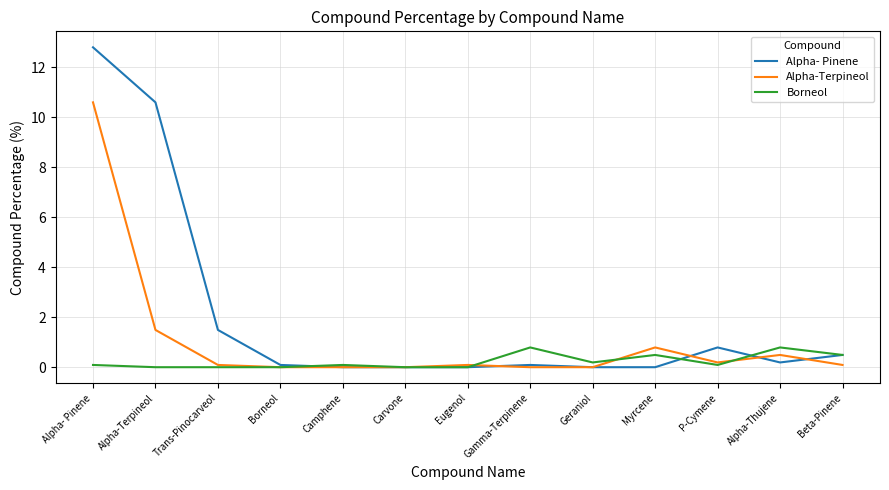

What position from the left is Alpha- Pinene?

1